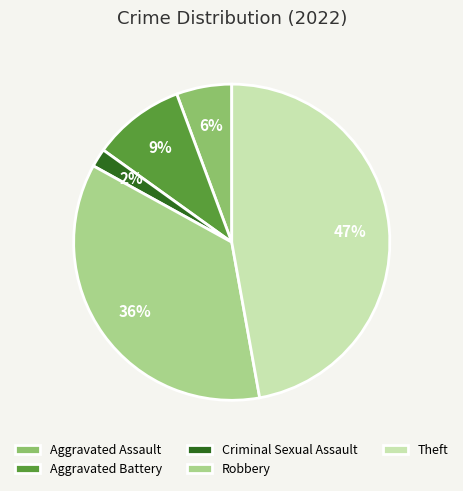

Does Theft represent more than half of the total?

No